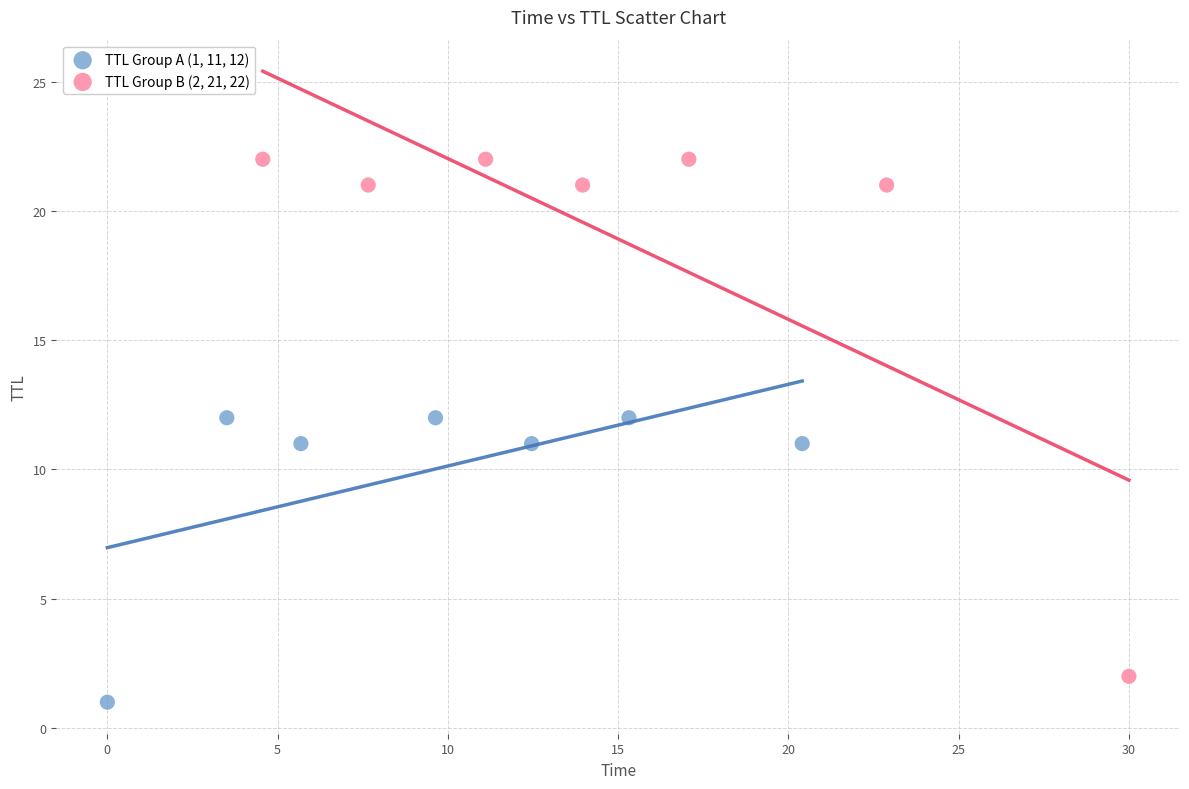

Which series contains the highest Y value?

TTL Group B (2, 21, 22)